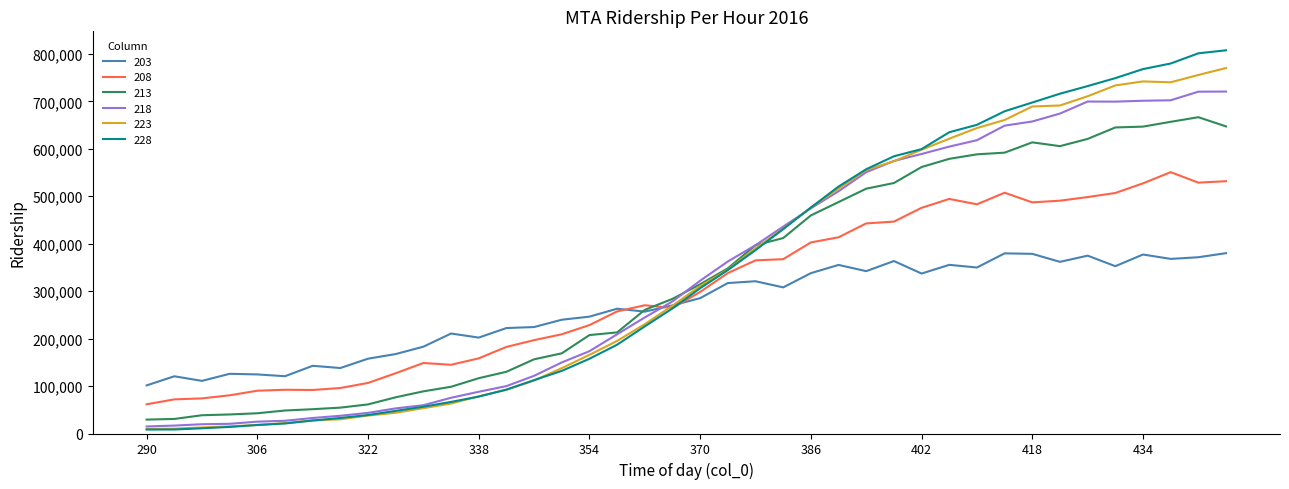

Rank the series by their maximum value, from lowest to highest.

203, 208, 213, 218, 223, 228